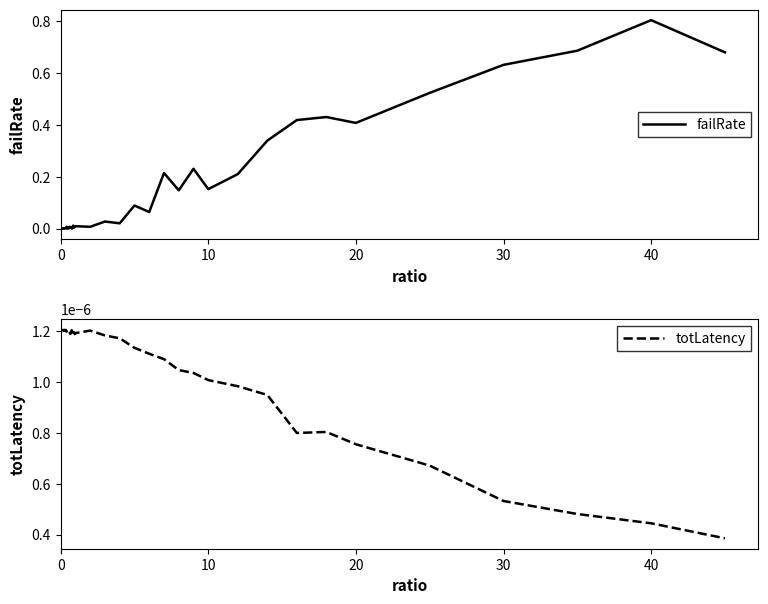

Does the chart have visible grid lines?

No